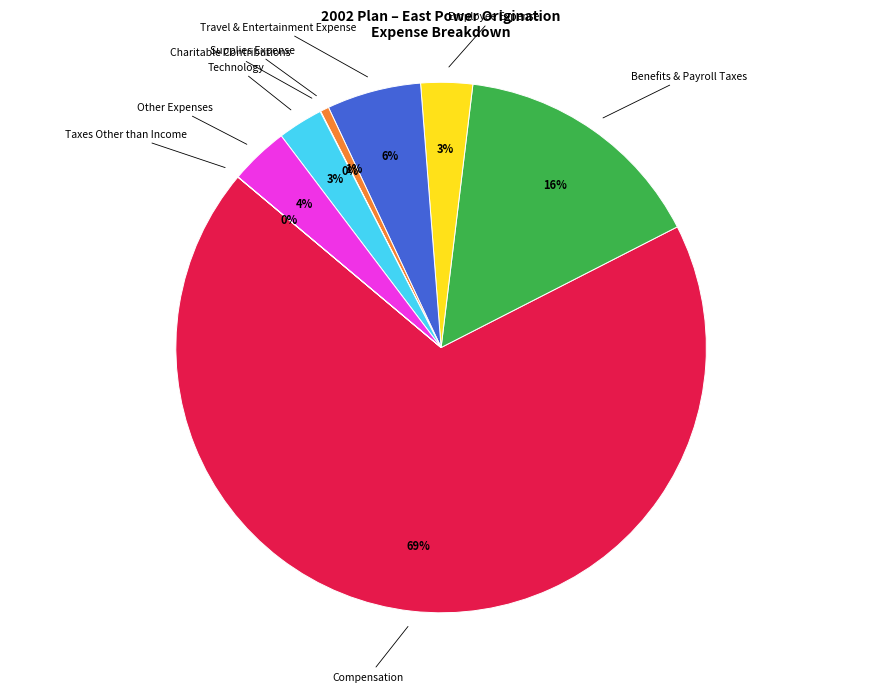

Does any single category account for the majority?

Yes